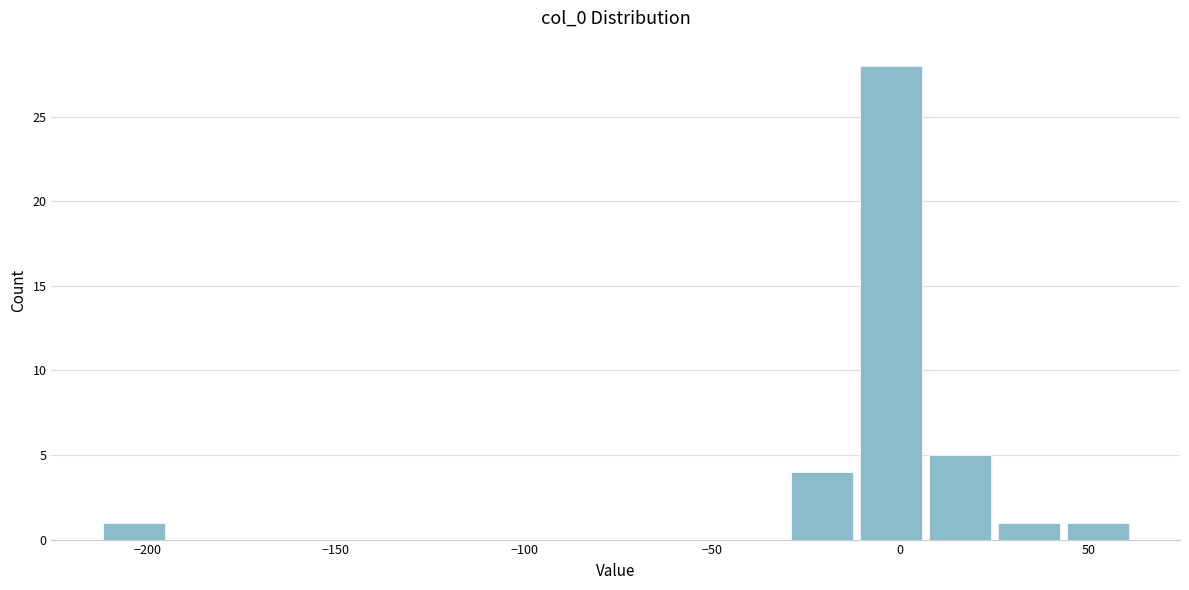

Around what value on the x-axis is the tallest bar? Give the approximate position of its centre, as read against the axis.

0